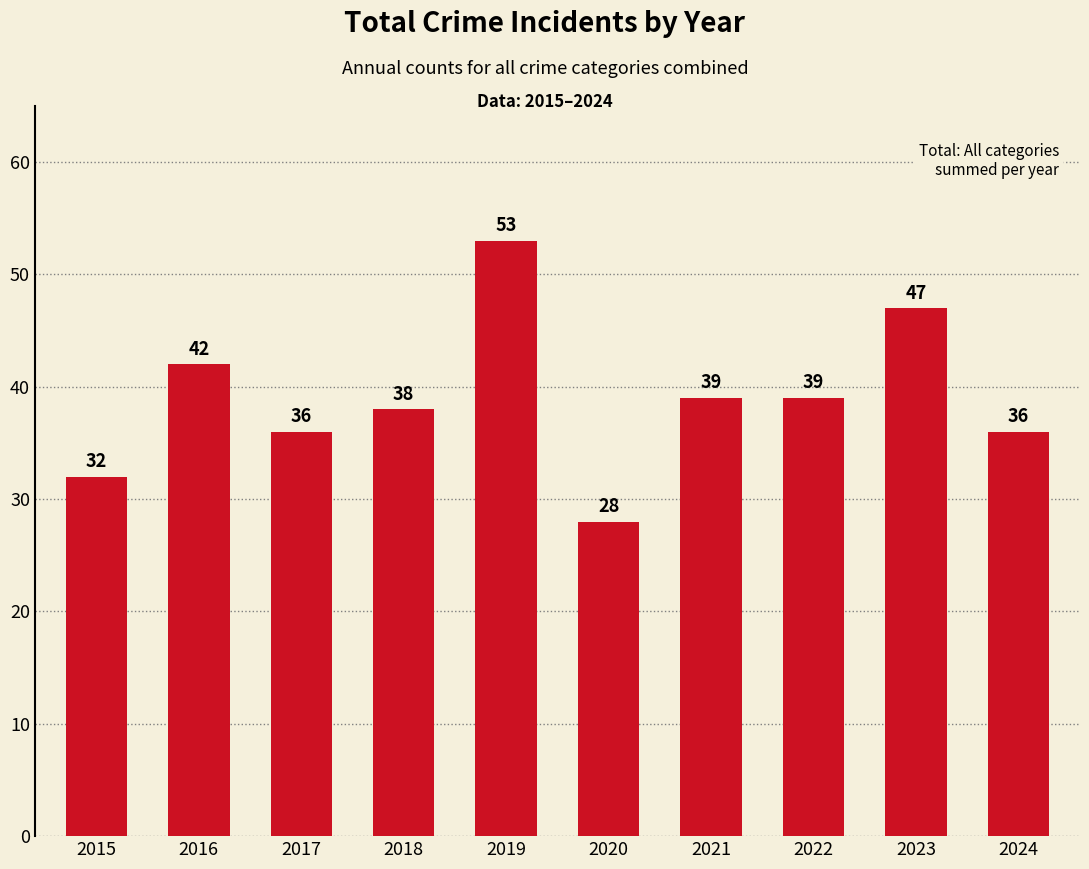

What is the difference between the second highest and second lowest values?

15